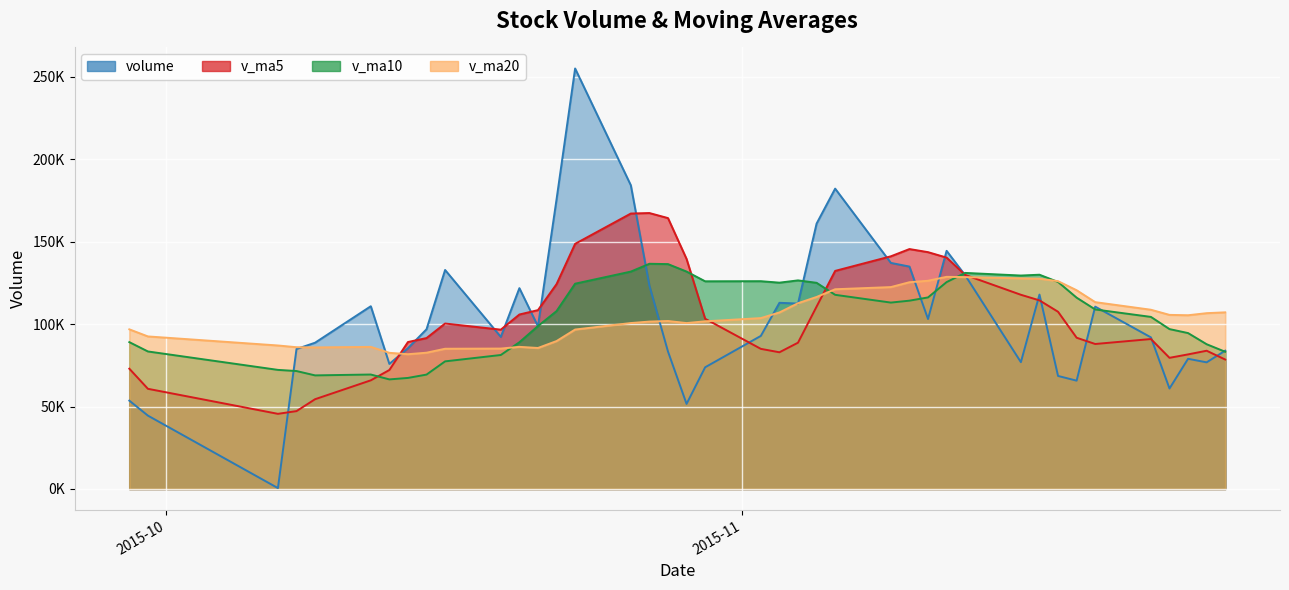

In v_ma20, how many points are higher than both neighbors (excluding endpoints)?

4